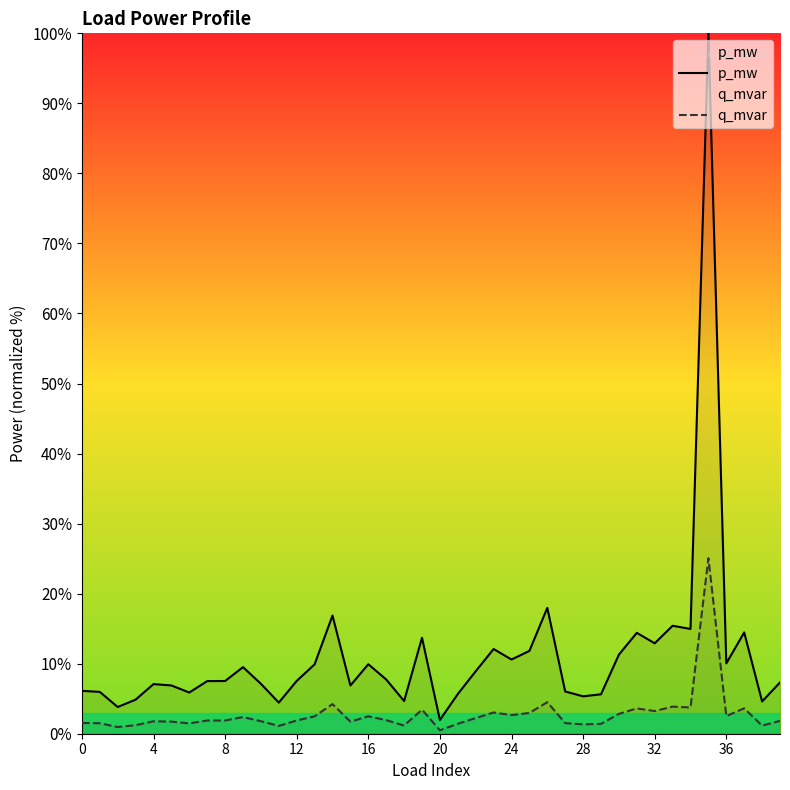

At 12, list the series in order from smallest to largest.

q_mvar, p_mw